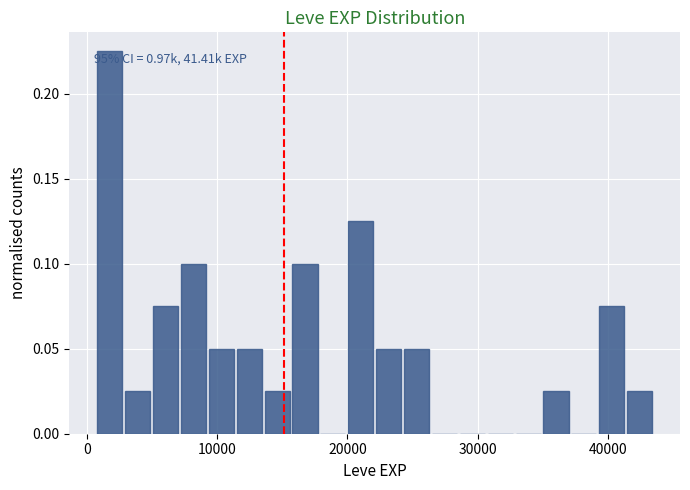

Read against the x-axis, roughly where is the centre of the tallest bar?

2000